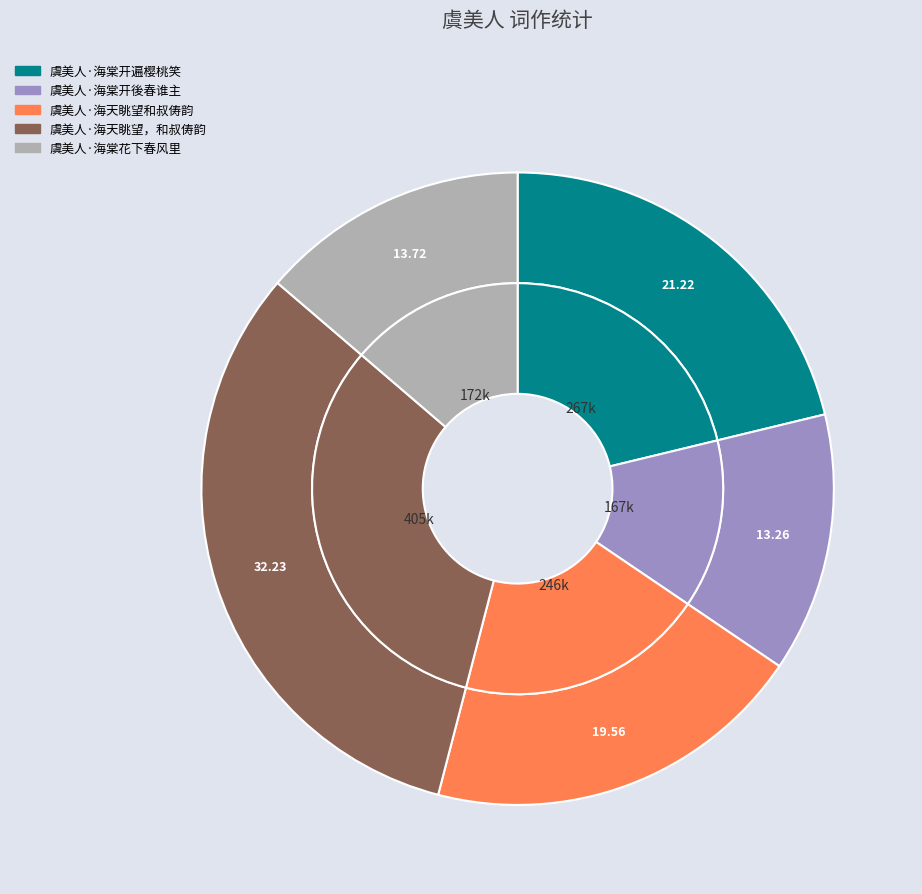

Which slice is the largest?

虞美人·海天眺望，和叔俦韵